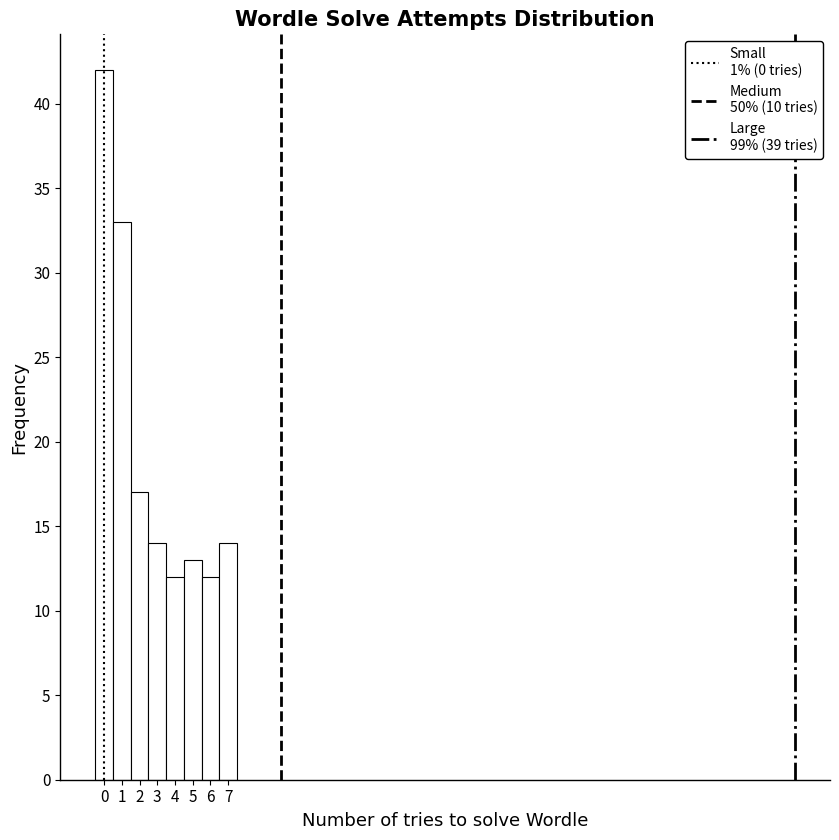

Which range on the x-axis has the tallest bar?

-0.5 to 0.5